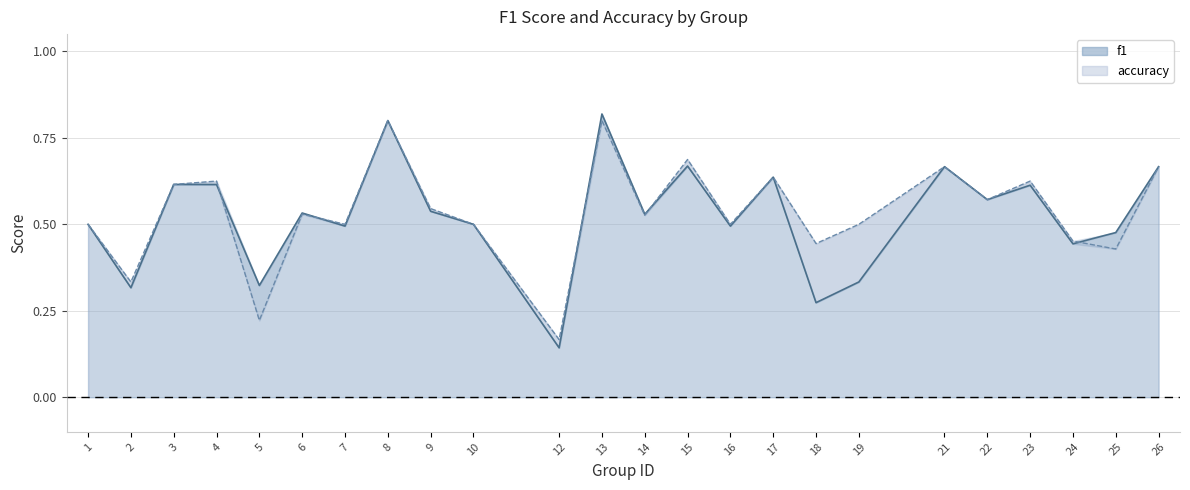

After their last crossing, which series has the higher values: accuracy (line) or f1 (line)?

f1 (line)